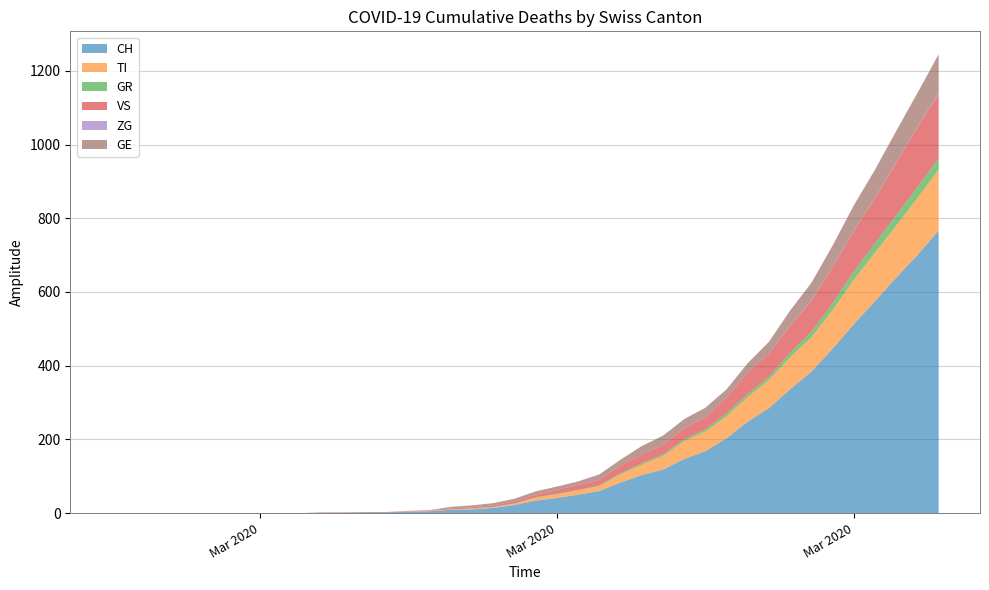

Reading left to right, what are all the values shown in this chart?

CH: 2020-02-25=0	2020-02-26=0	2020-02-27=0	2020-02-28=0	2020-02-29=0	2020-03-01=0	2020-03-02=0	2020-03-03=0	2020-03-04=0	2020-03-05=0	2020-03-06=1	2020-03-07=1	2020-03-08=2	2020-03-09=2	2020-03-10=4	2020-03-11=5	2020-03-12=9	2020-03-13=10	2020-03-14=14	2020-03-15=22	2020-03-16=34	2020-03-17=41	2020-03-18=50	2020-03-19=60	2020-03-20=83	2020-03-21=103	2020-03-22=118	2020-03-23=147	2020-03-24=168	2020-03-25=203	2020-03-26=248	2020-03-27=285	2020-03-28=336	2020-03-29=384	2020-03-30=446	2020-03-31=513	2020-04-01=575	2020-04-02=639	2020-04-03=700	2020-04-04=767
TI: 2020-02-25=0	2020-02-26=0	2020-02-27=0	2020-02-28=0	2020-02-29=0	2020-03-01=0	2020-03-02=0	2020-03-03=0	2020-03-04=0	2020-03-05=0	2020-03-06=0	2020-03-07=0	2020-03-08=0	2020-03-09=0	2020-03-10=1	2020-03-11=1	2020-03-12=1	2020-03-13=2	2020-03-14=2	2020-03-15=3	2020-03-16=8	2020-03-17=10	2020-03-18=12	2020-03-19=13	2020-03-20=22	2020-03-21=28	2020-03-22=37	2020-03-23=48	2020-03-24=53	2020-03-25=60	2020-03-26=67	2020-03-27=76	2020-03-28=87	2020-03-29=93	2020-03-30=105	2020-03-31=120	2020-04-01=132	2020-04-02=141	2020-04-03=155	2020-04-04=165
GR: 2020-02-25=0	2020-02-26=0	2020-02-27=0	2020-02-28=0	2020-02-29=0	2020-03-01=0	2020-03-02=0	2020-03-03=0	2020-03-04=0	2020-03-05=0	2020-03-06=0	2020-03-07=0	2020-03-08=0	2020-03-09=0	2020-03-10=0	2020-03-11=0	2020-03-12=0	2020-03-13=1	2020-03-14=1	2020-03-15=1	2020-03-16=1	2020-03-17=1	2020-03-18=1	2020-03-19=2	2020-03-20=3	2020-03-21=4	2020-03-22=4	2020-03-23=5	2020-03-24=6	2020-03-25=8	2020-03-26=8	2020-03-27=9	2020-03-28=12	2020-03-29=15	2020-03-30=19	2020-03-31=23	2020-04-01=26	2020-04-02=28	2020-04-03=30	2020-04-04=30
VS: 2020-02-25=0	2020-02-26=0	2020-02-27=0	2020-02-28=0	2020-02-29=0	2020-03-01=0	2020-03-02=0	2020-03-03=0	2020-03-04=0	2020-03-05=0	2020-03-06=1	2020-03-07=1	2020-03-08=1	2020-03-09=1	2020-03-10=1	2020-03-11=1	2020-03-12=3	2020-03-13=3	2020-03-14=4	2020-03-15=6	2020-03-16=7	2020-03-17=11	2020-03-18=14	2020-03-19=15	2020-03-20=21	2020-03-21=24	2020-03-22=26	2020-03-23=30	2020-03-24=34	2020-03-25=42	2020-03-26=59	2020-03-27=63	2020-03-28=74	2020-03-29=84	2020-03-30=97	2020-03-31=110	2020-04-01=121	2020-04-02=143	2020-04-03=162	2020-04-04=175
ZG: 2020-02-25=0	2020-02-26=0	2020-02-27=0	2020-02-28=0	2020-02-29=0	2020-03-01=0	2020-03-02=0	2020-03-03=0	2020-03-04=0	2020-03-05=0	2020-03-06=0	2020-03-07=0	2020-03-08=0	2020-03-09=0	2020-03-10=0	2020-03-11=0	2020-03-12=0	2020-03-13=0	2020-03-14=0	2020-03-15=0	2020-03-16=0	2020-03-17=0	2020-03-18=0	2020-03-19=0	2020-03-20=0	2020-03-21=0	2020-03-22=0	2020-03-23=0	2020-03-24=0	2020-03-25=0	2020-03-26=0	2020-03-27=0	2020-03-28=1	2020-03-29=1	2020-03-30=1	2020-03-31=1	2020-04-01=1	2020-04-02=1	2020-04-03=1	2020-04-04=2
GE: 2020-02-25=0	2020-02-26=0	2020-02-27=0	2020-02-28=0	2020-02-29=0	2020-03-01=0	2020-03-02=0	2020-03-03=0	2020-03-04=0	2020-03-05=0	2020-03-06=0	2020-03-07=0	2020-03-08=0	2020-03-09=0	2020-03-10=0	2020-03-11=1	2020-03-12=4	2020-03-13=5	2020-03-14=6	2020-03-15=7	2020-03-16=9	2020-03-17=9	2020-03-18=9	2020-03-19=15	2020-03-20=16	2020-03-21=23	2020-03-22=25	2020-03-23=25	2020-03-24=25	2020-03-25=23	2020-03-26=25	2020-03-27=32	2020-03-28=40	2020-03-29=48	2020-03-30=58	2020-03-31=68	2020-04-01=77	2020-04-02=85	2020-04-03=92	2020-04-04=106